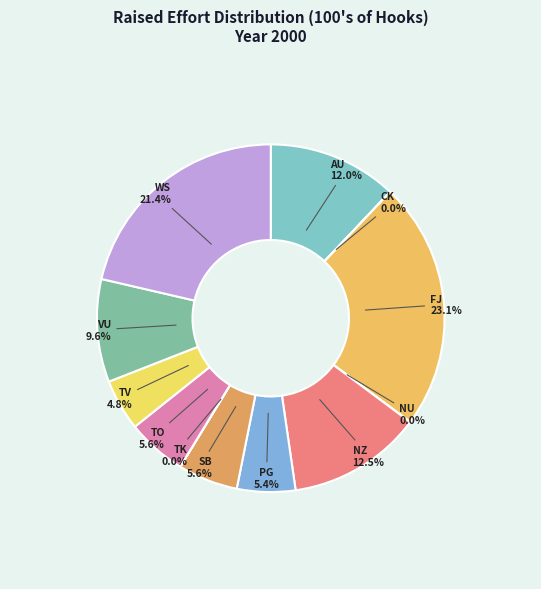

True or false: VU accounts for 10% of the total.

True